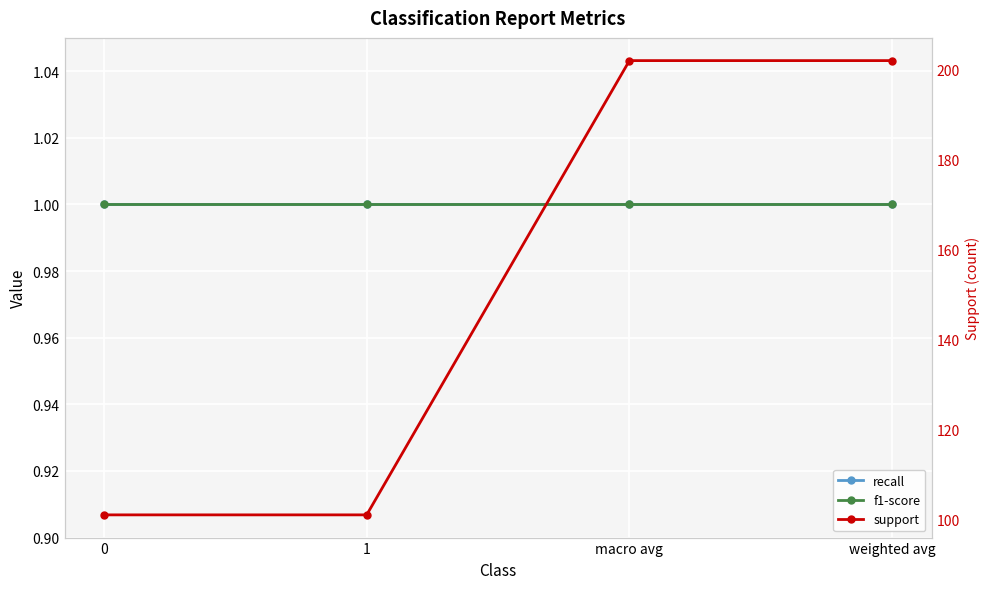

True or false: f1-score and support cross at least once.

False